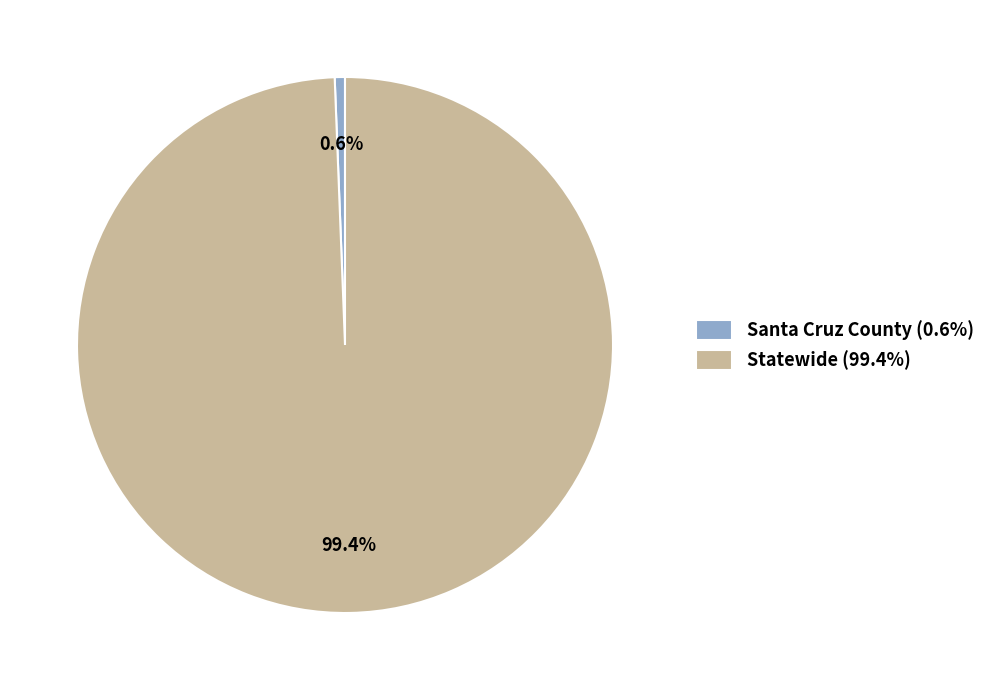

How many segments does this pie chart have?

2